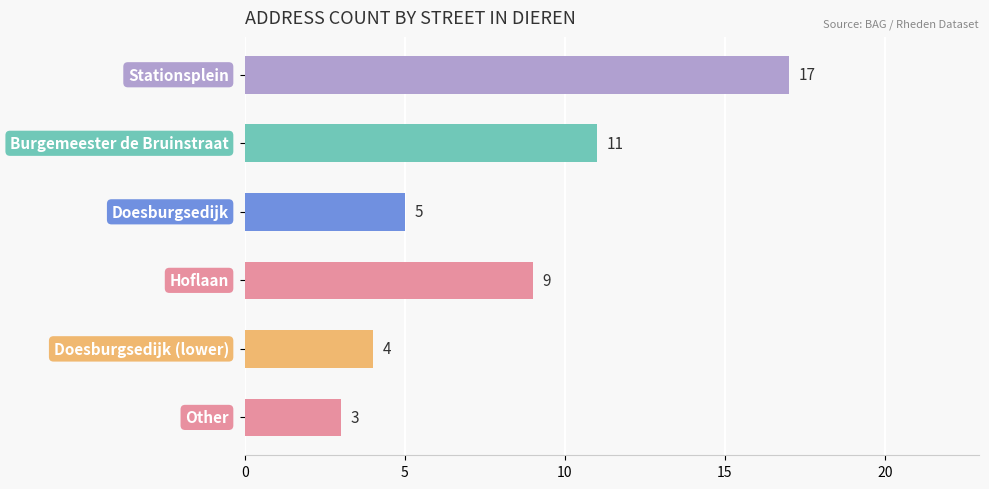

Reading top to bottom, extract all data points from this chart.

17	11	5	9	4	3